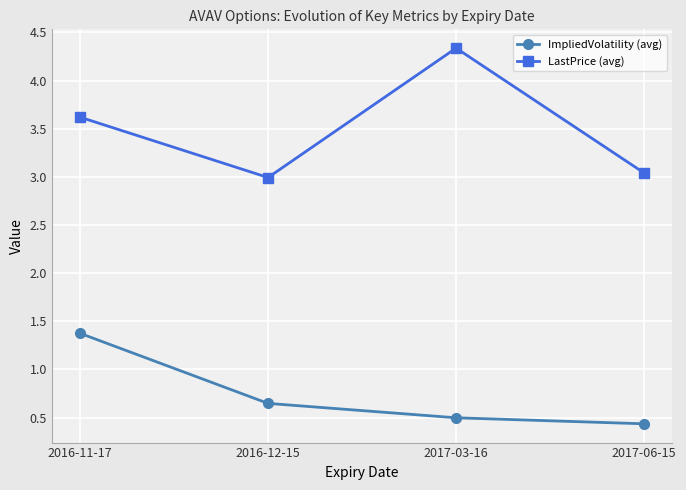

What is the sum of the ImpliedVolatility (avg) values at 2017-03-16 and 2016-11-17?

1.9